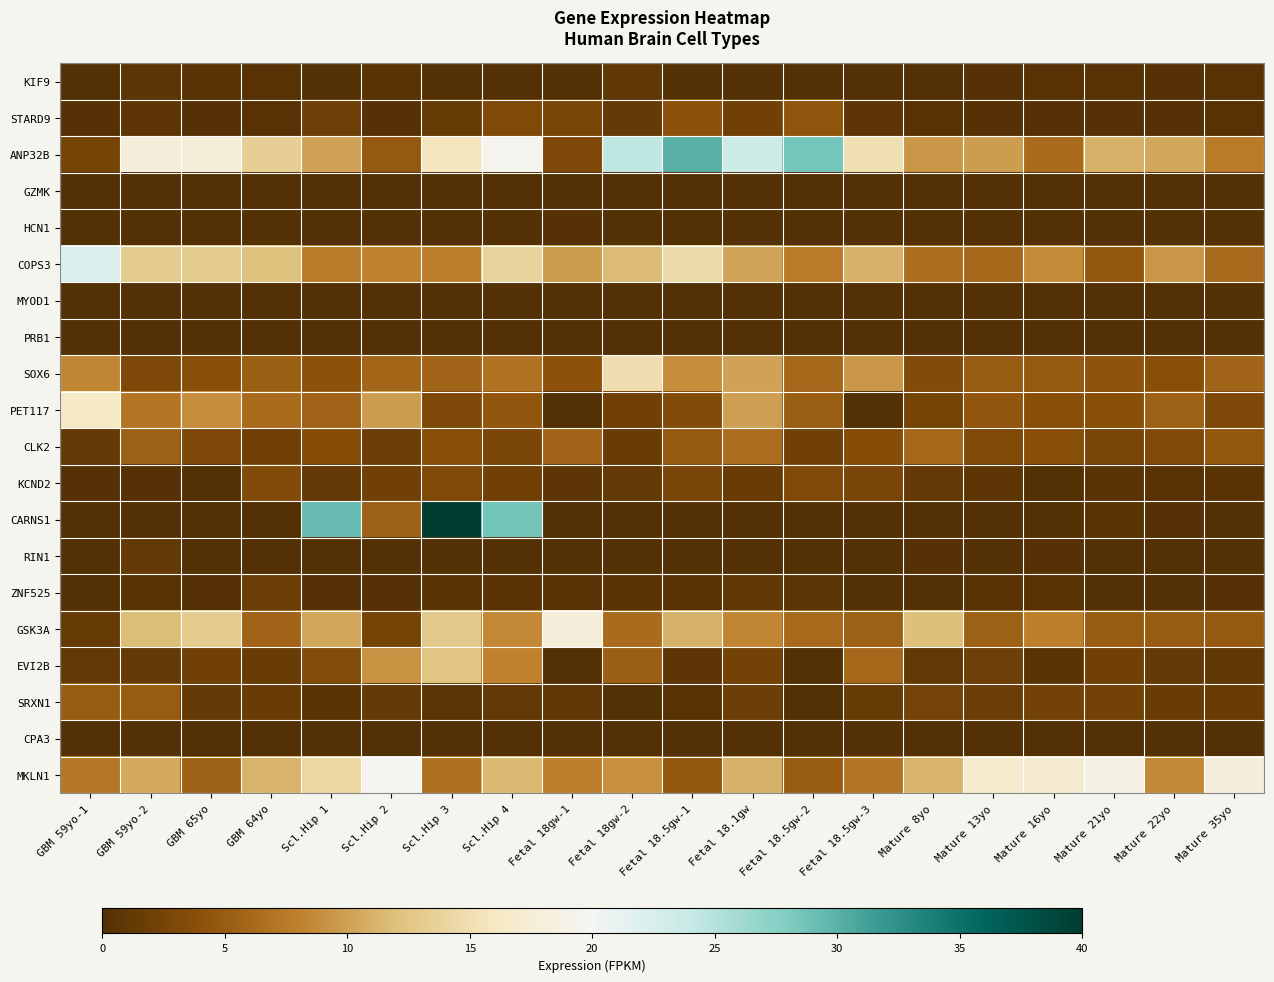

Which series has the largest range (max minus min)?

CARNS1